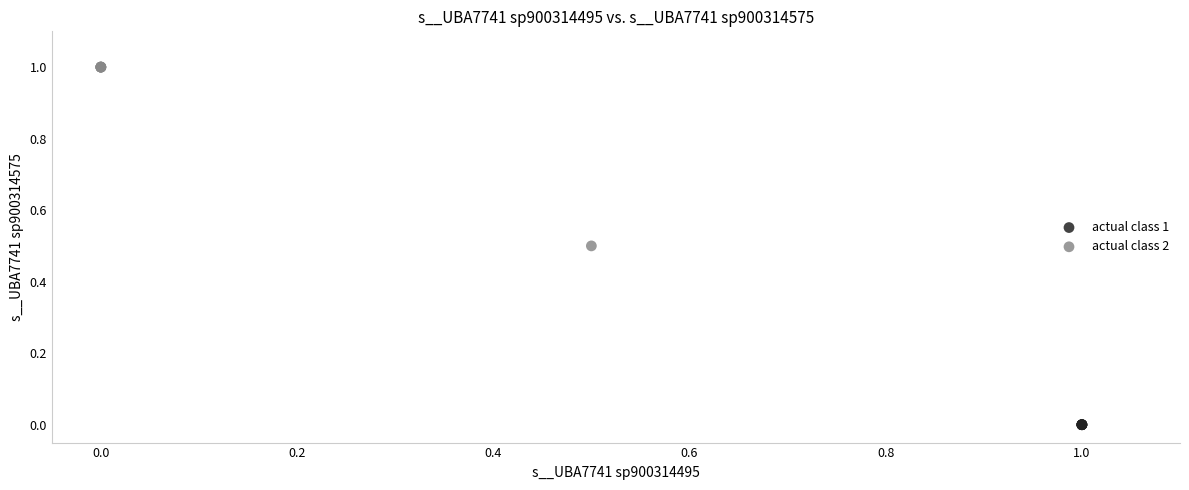

Which series reaches the minimum Y coordinate?

actual class 1